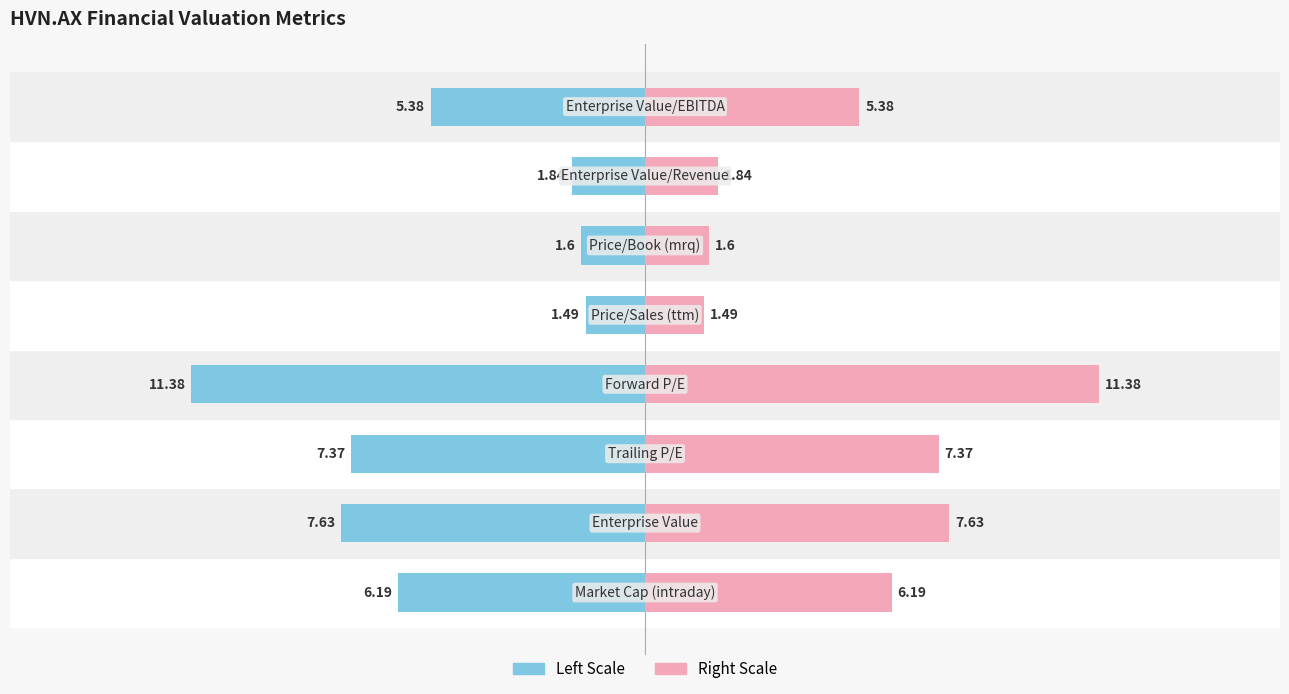

Which has a higher value, 6 or 1?

6